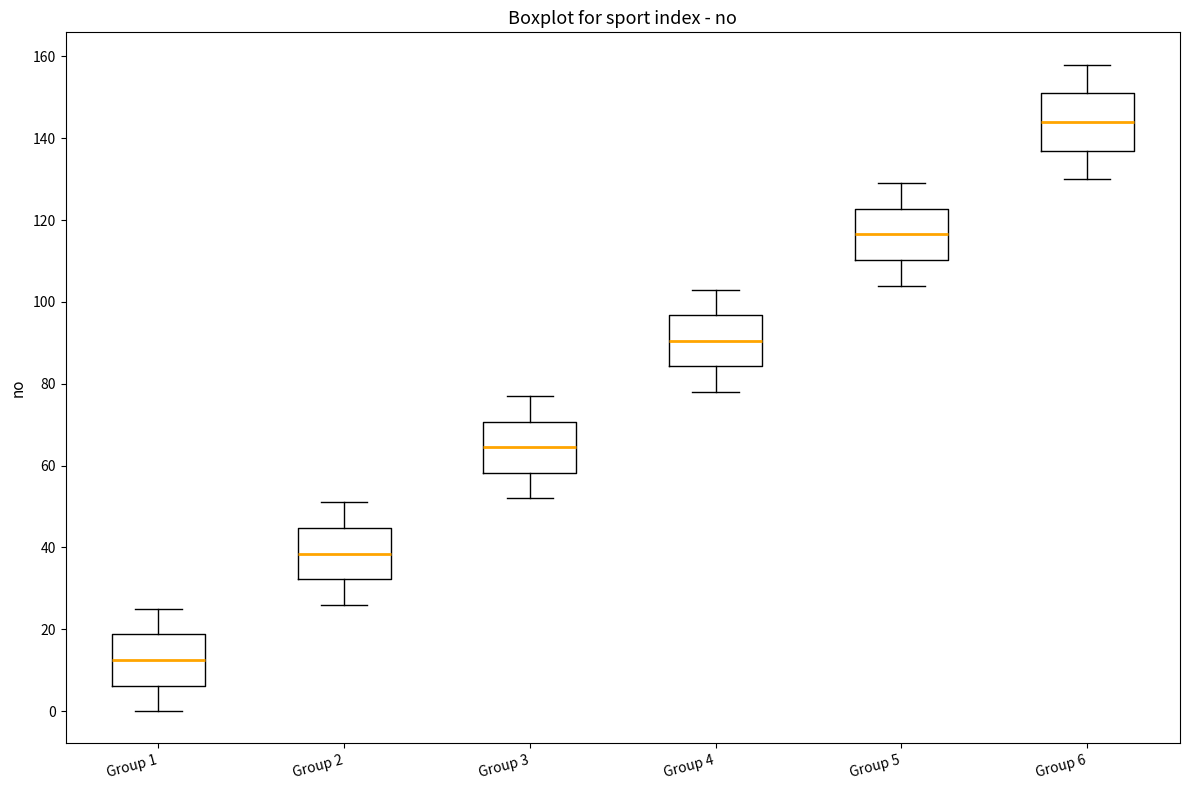

Which box has the lowest median line?

Group 1